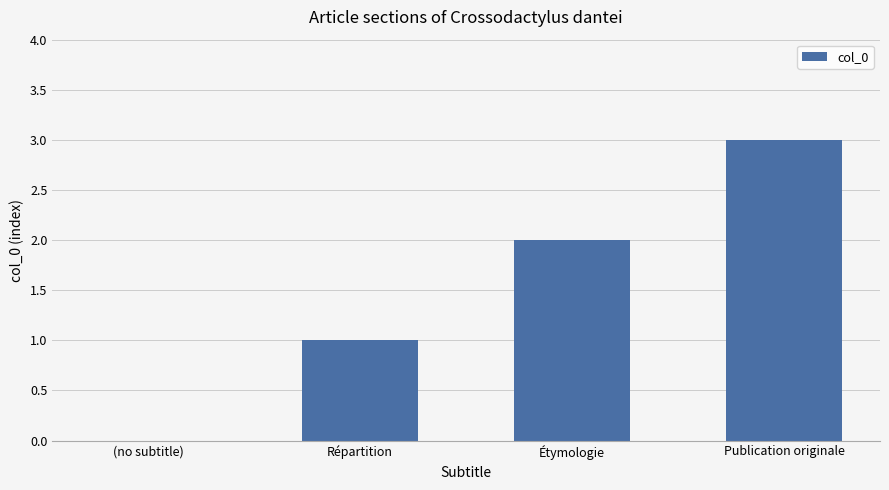

Does the chart contain stacked bars?

No